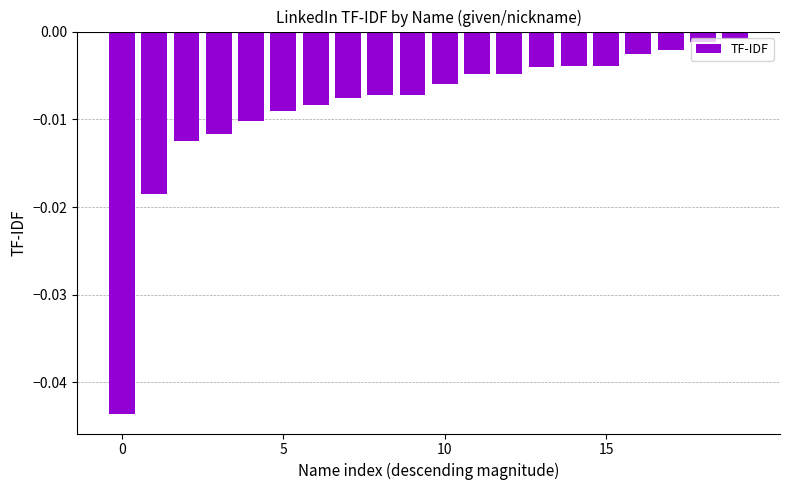

Are the bars horizontal?

No